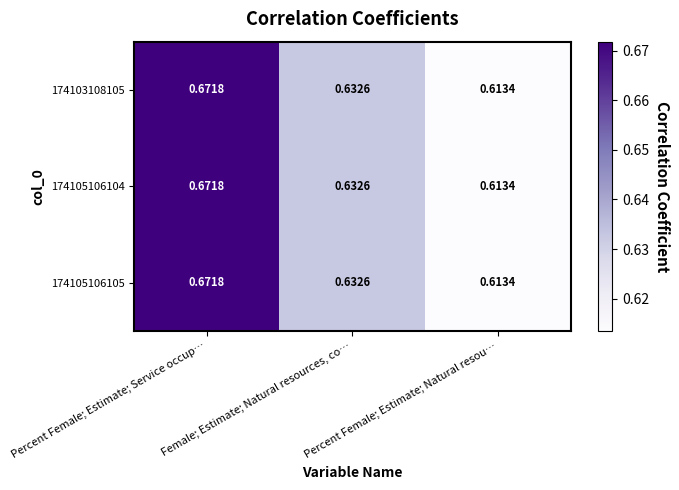

Which category has the lowest value in the 174105106105 series?

Percent Female; Estimate; Natural resou…